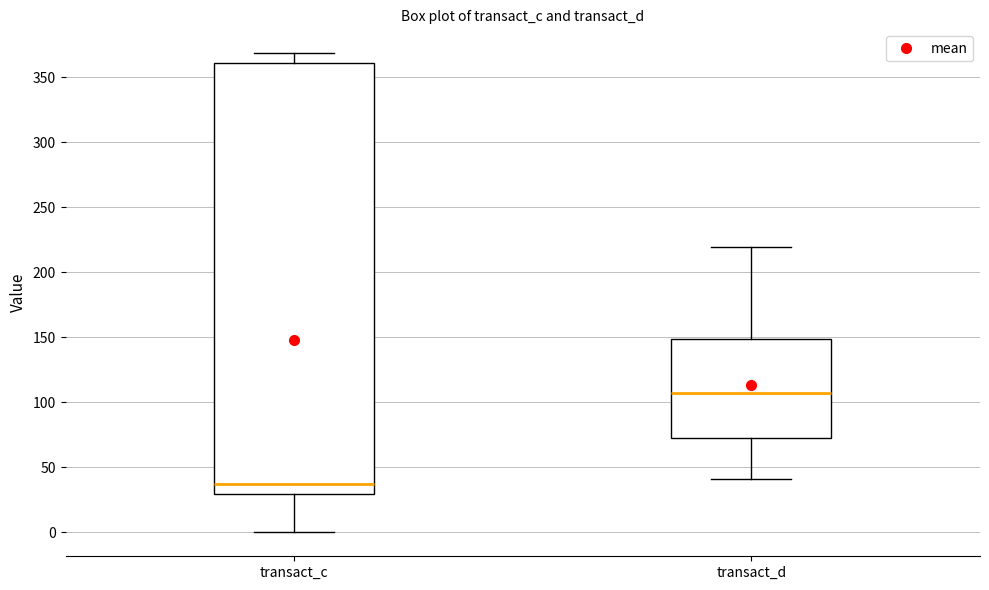

Reading left to right, read every box against the y-axis: the position of its median line, the range the box covers, and the ends of its whiskers. The values are not printed on the chart, so give them approximately, as read against the axis.

transact_c: median 35, box 30 to 360, whiskers 0 to 370
transact_d: median 105, box 75 to 150, whiskers 40 to 220